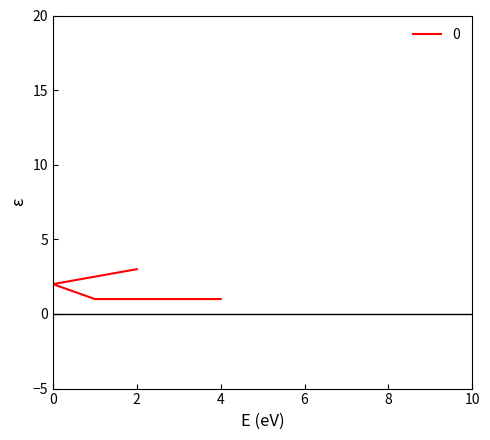

Reading right to left, list all the values displayed in this chart.

1	1	2	3